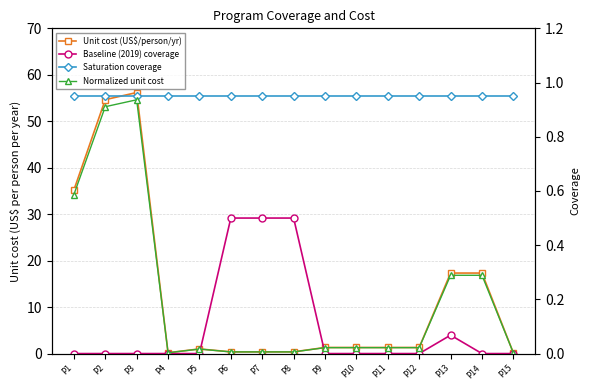

What is the total value across all series at P7?

1.8